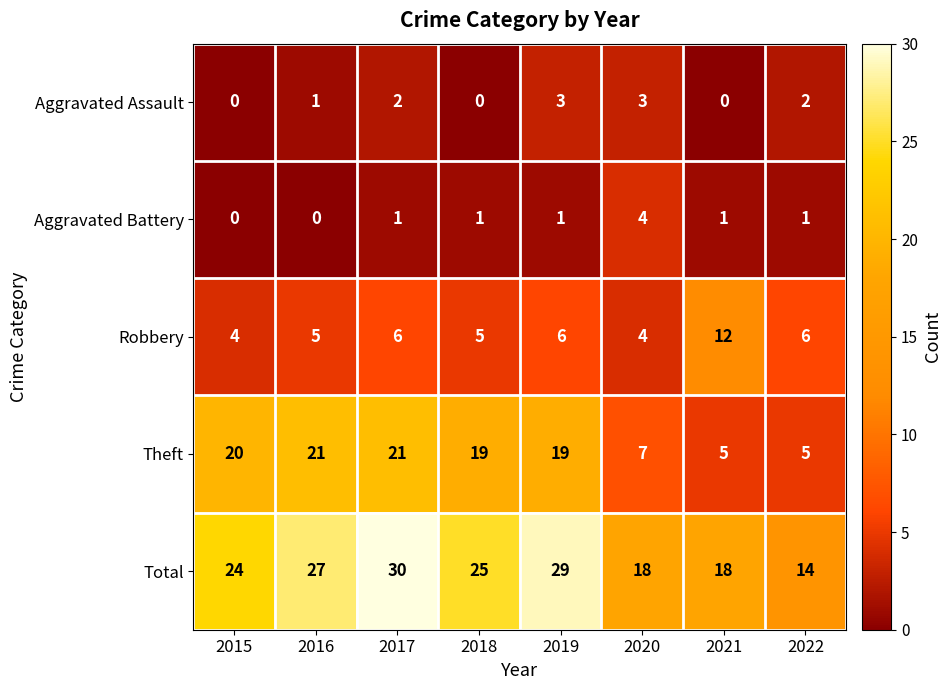

Count the Robbery values in the range 5 to 6.

5